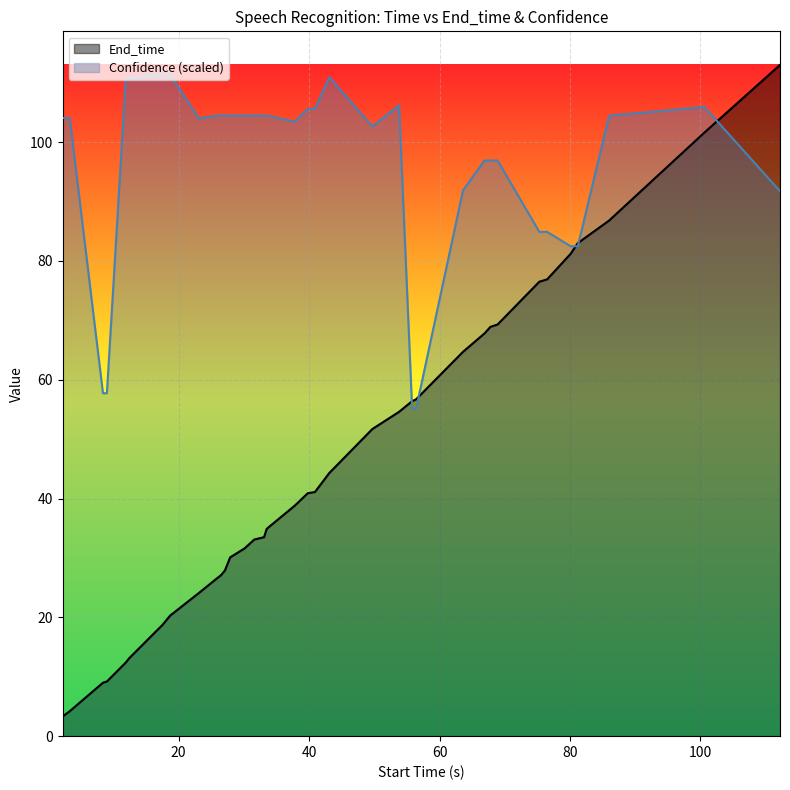

True or false: Confidence and End_time intersect in this chart.

True